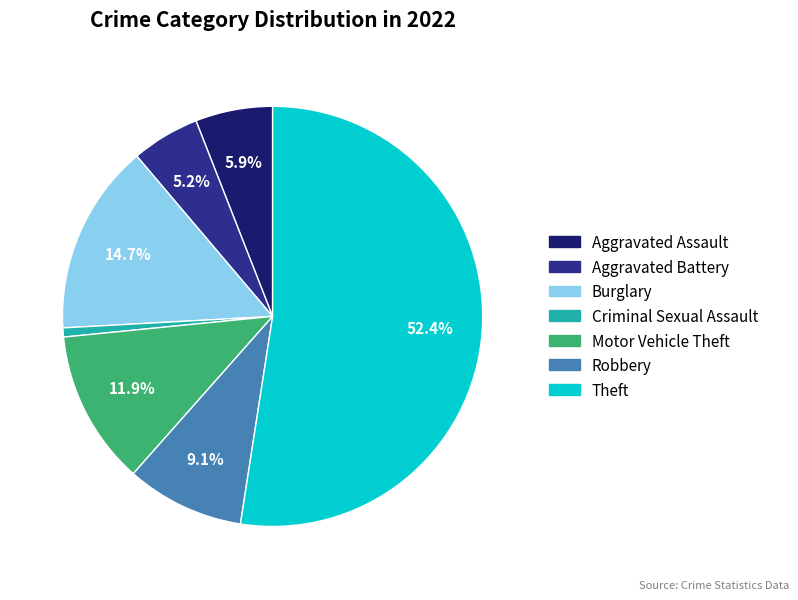

How many slices are in this pie chart?

7